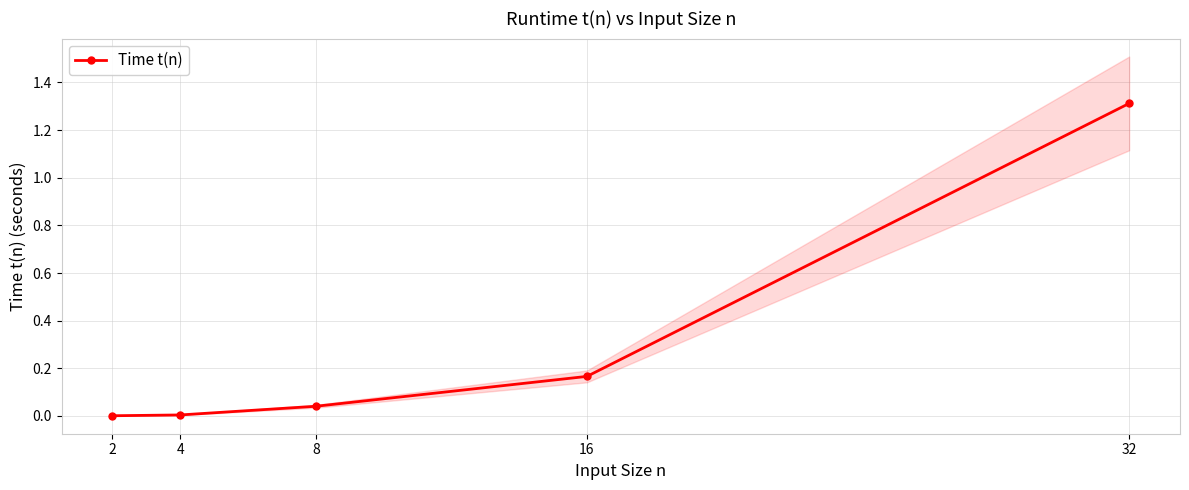

Rank the categories by value from lowest to highest.

2, 4, 8, 16, 32